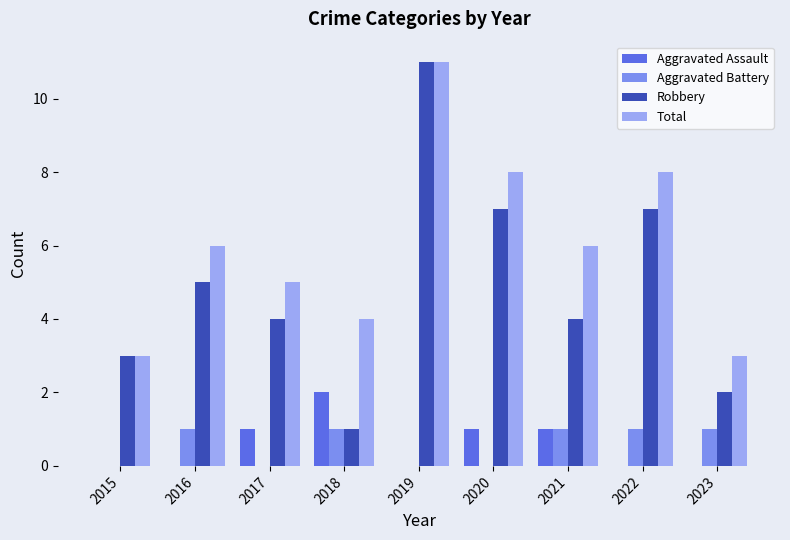

Count the number of data series in this chart.

4